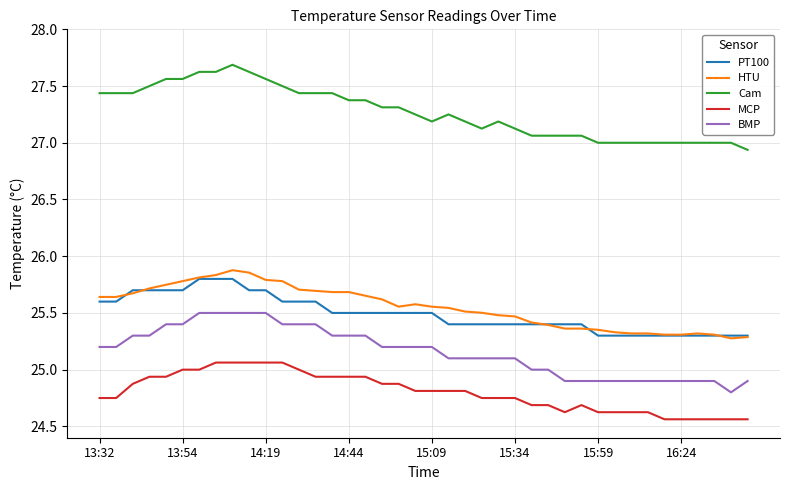

True or false: BMP and HTU intersect in this chart.

False